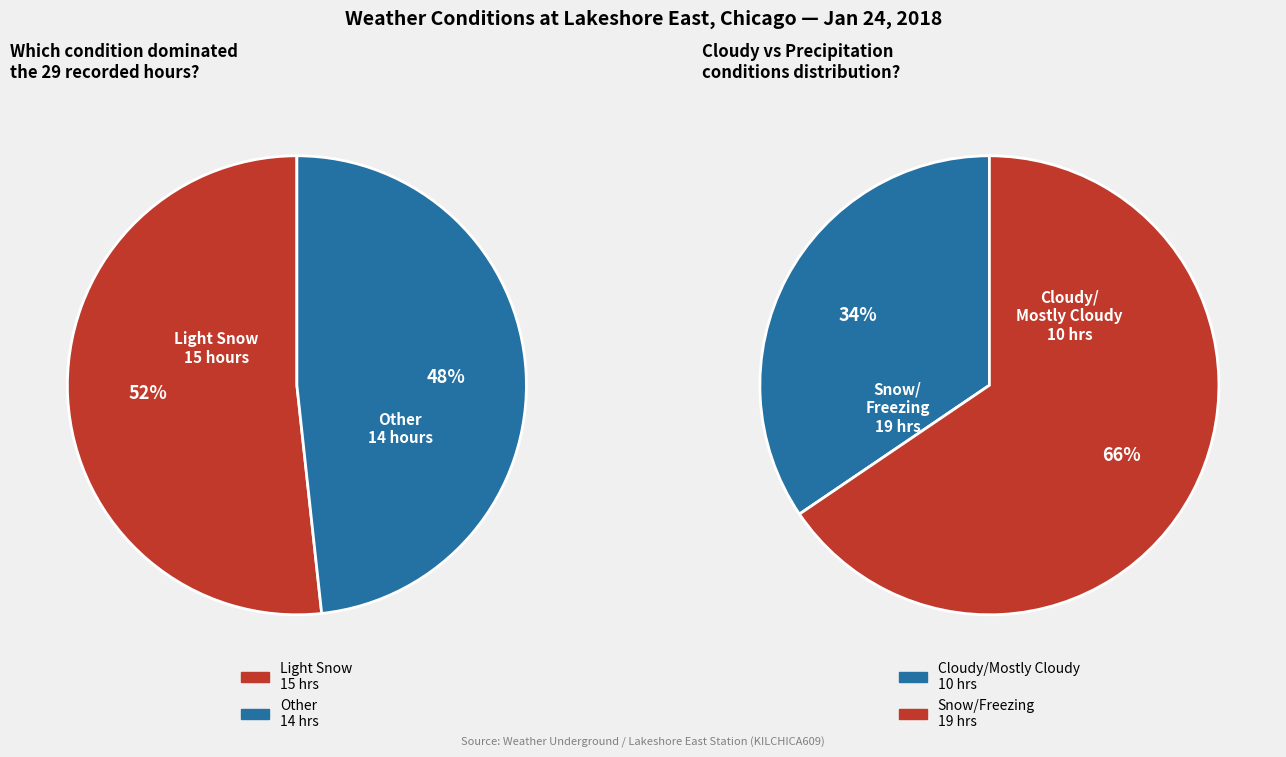

How many slices are in this pie chart?

4